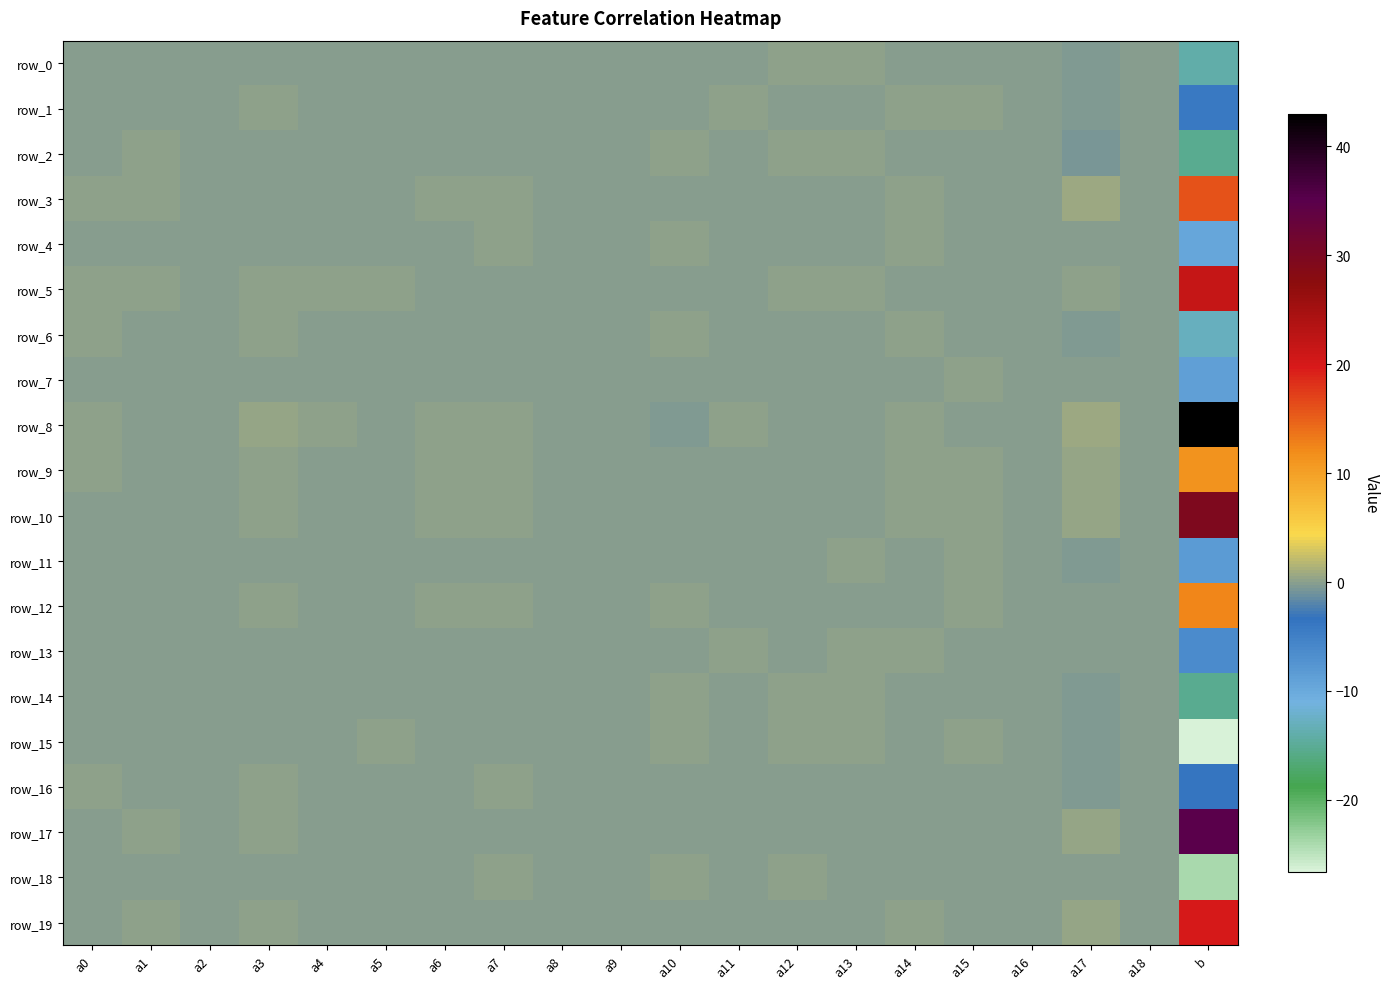

Which series has the widest spread of values?

row_8